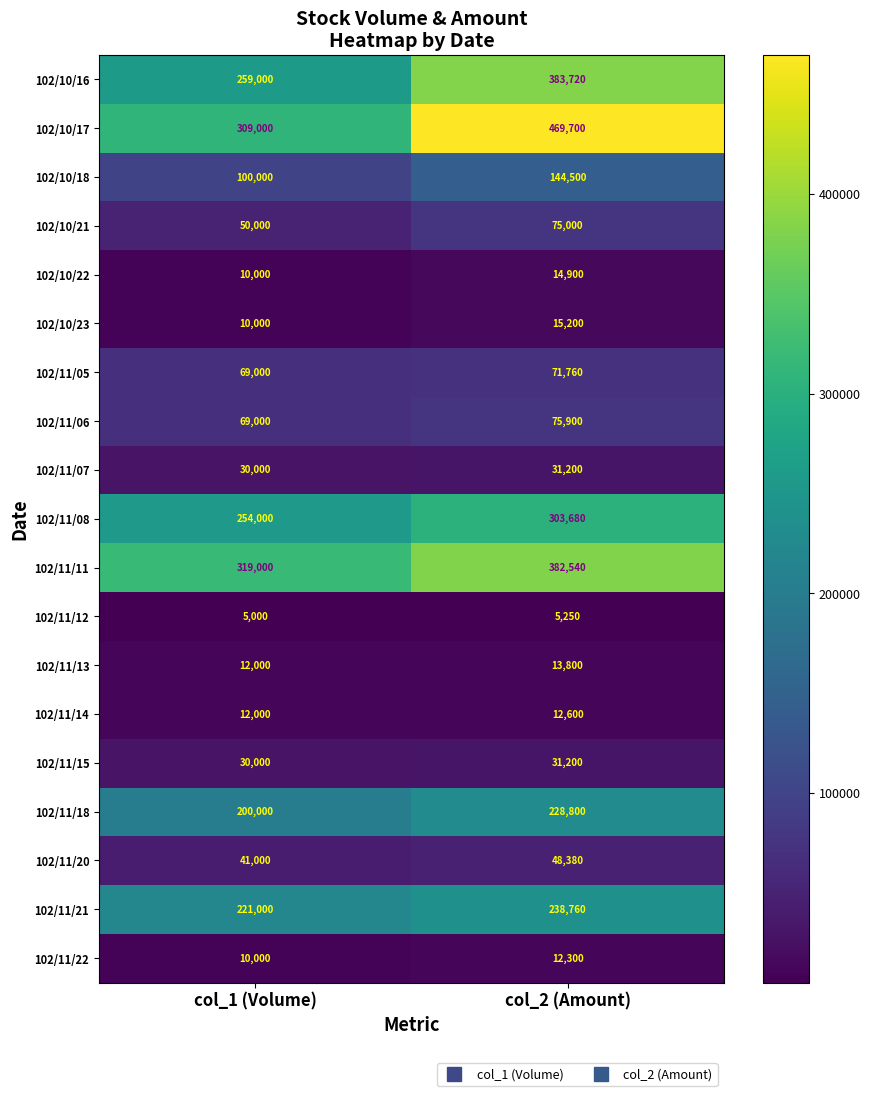

At which category is the sum across all series the highest?

col_2 (Amount)